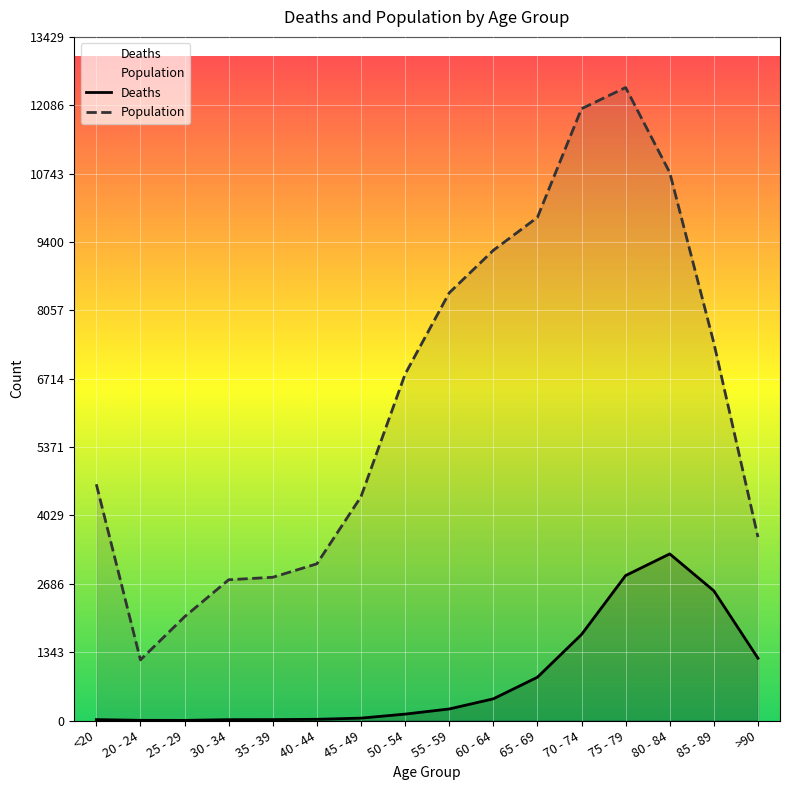

What is the label of the 12th point from the left?

70 - 74